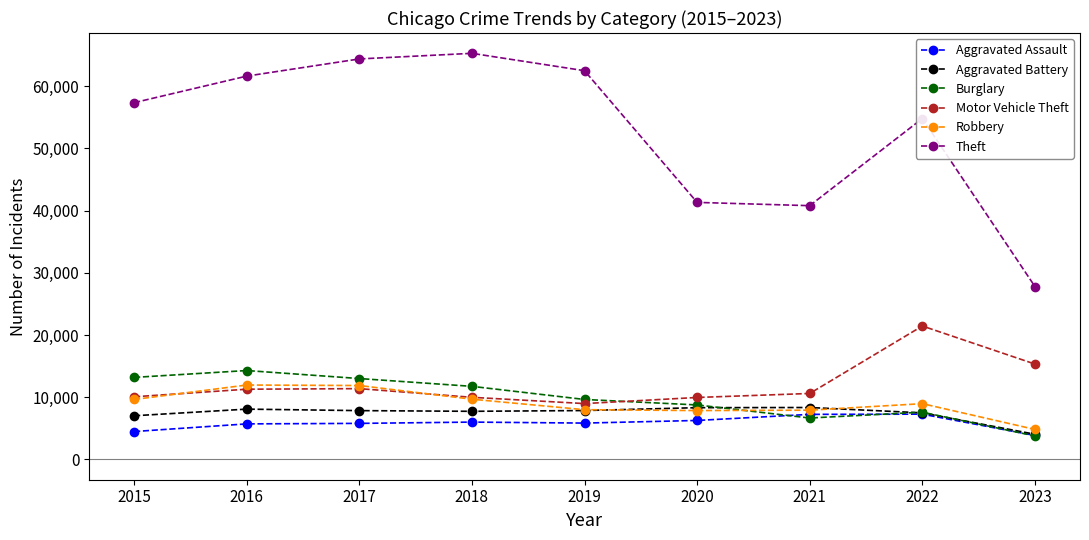

How many categories are shown in the chart?

9